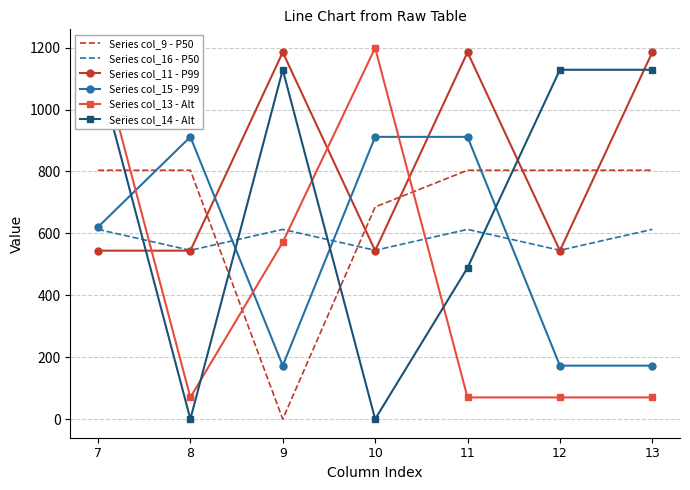

At which category is the sum across all series the highest?

7